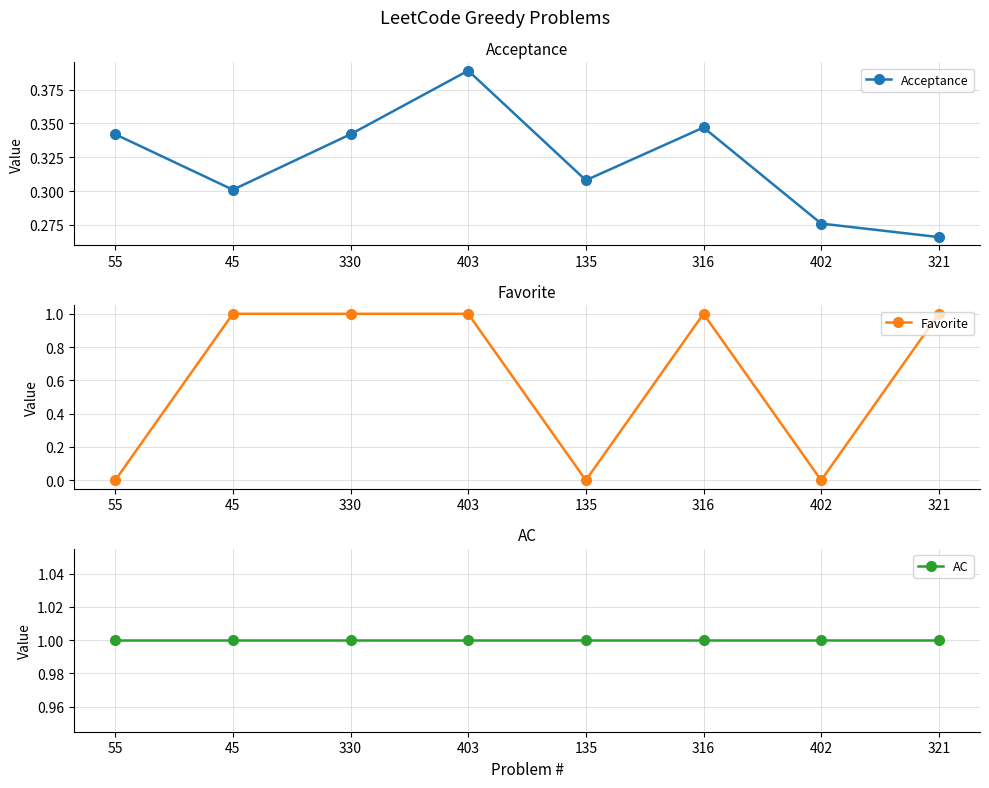

Which series has the largest range (max minus min)?

Favorite